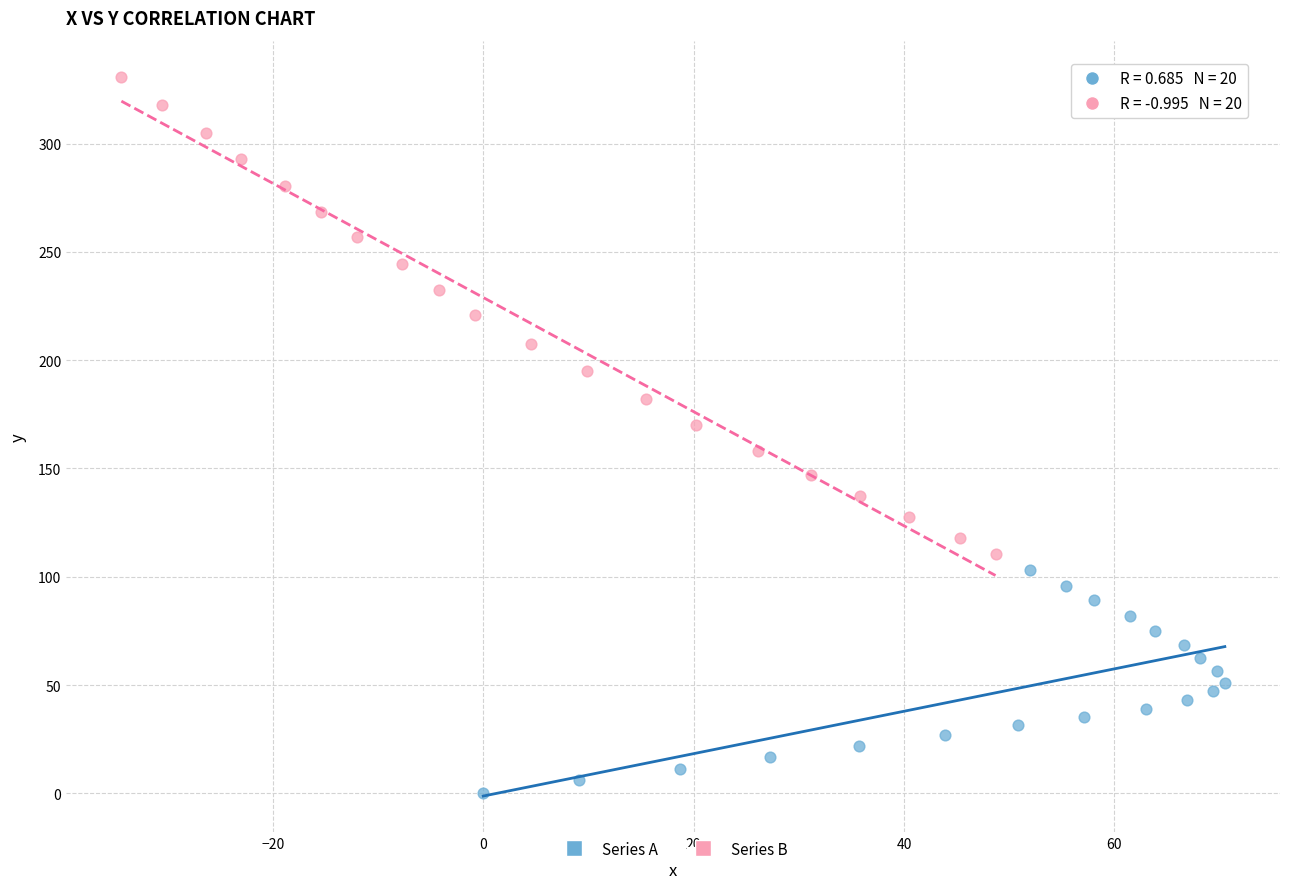

Which series contains the highest Y value?

Series B